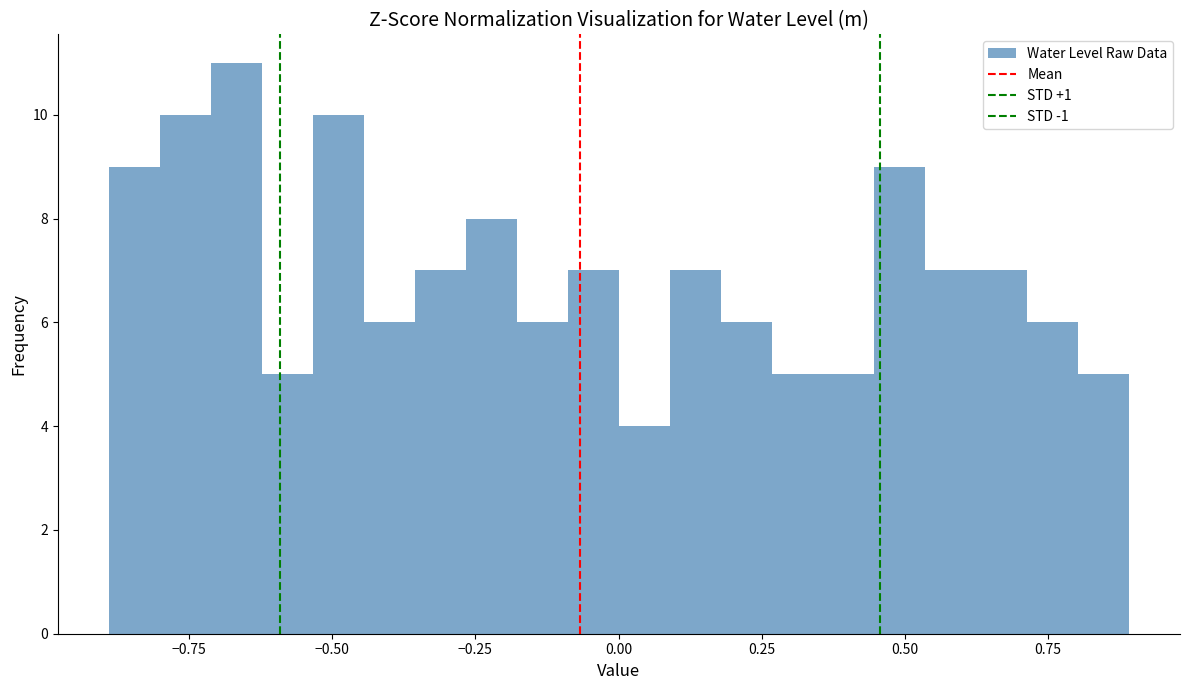

Read against the x-axis, roughly where is the centre of the tallest bar?

-0.65